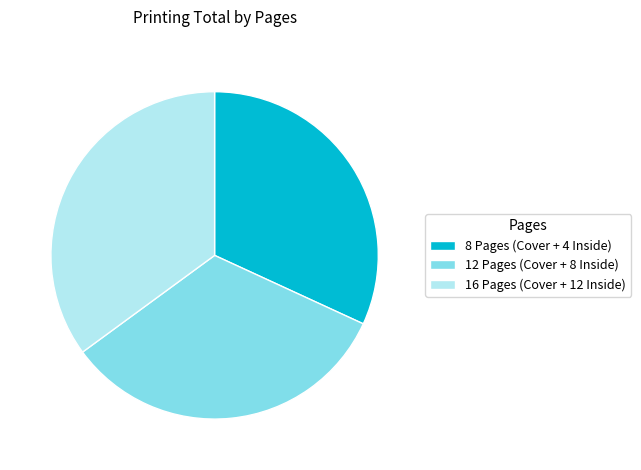

Which category has the smallest portion of the pie?

8 Pages (Cover + 4 Inside)